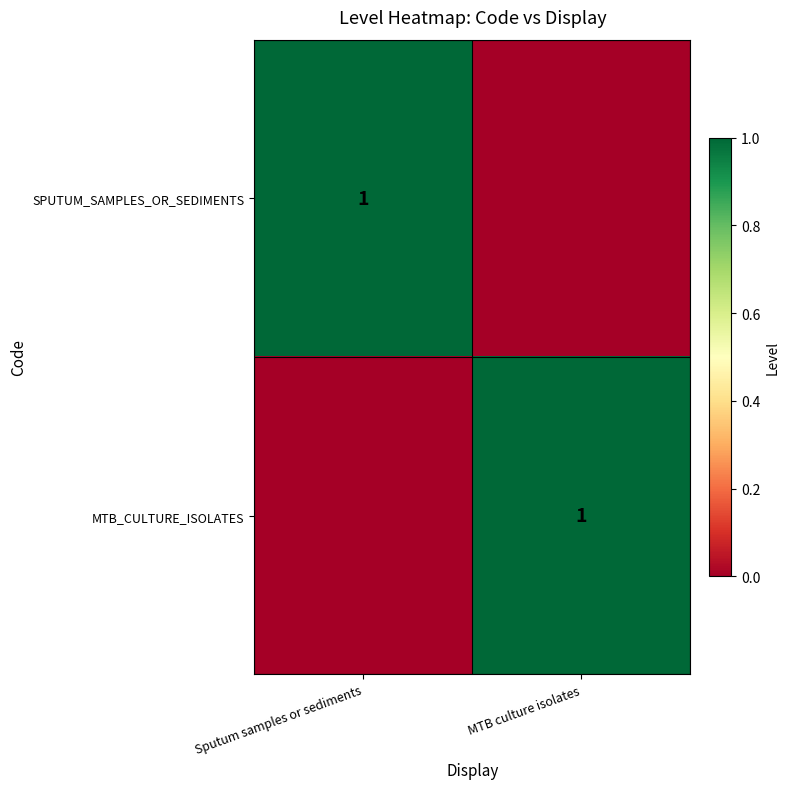

Is it true that SPUTUM_SAMPLES_OR_SEDIMENTS equals 2 at Sputum samples or sediments?

False